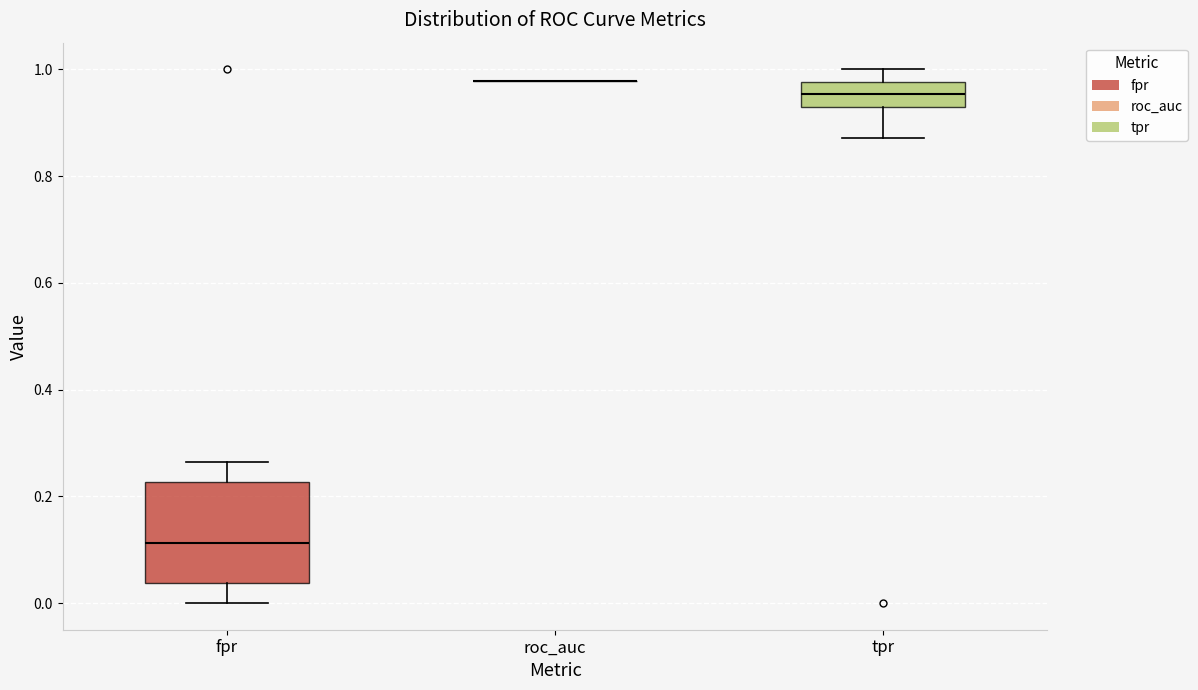

Reading left to right, read every box against the y-axis: the position of its median line, the range the box covers, and the ends of its whiskers. The values are not printed on the chart, so give them approximately, as read against the axis.

fpr: median 0.12, box 0.04 to 0.22, whiskers 0.00 to 0.26
roc_auc: box collapsed to a line at 0.98, whiskers 0.98 to 0.98
tpr: median 0.96, box 0.92 to 0.98, whiskers 0.88 to 1.00